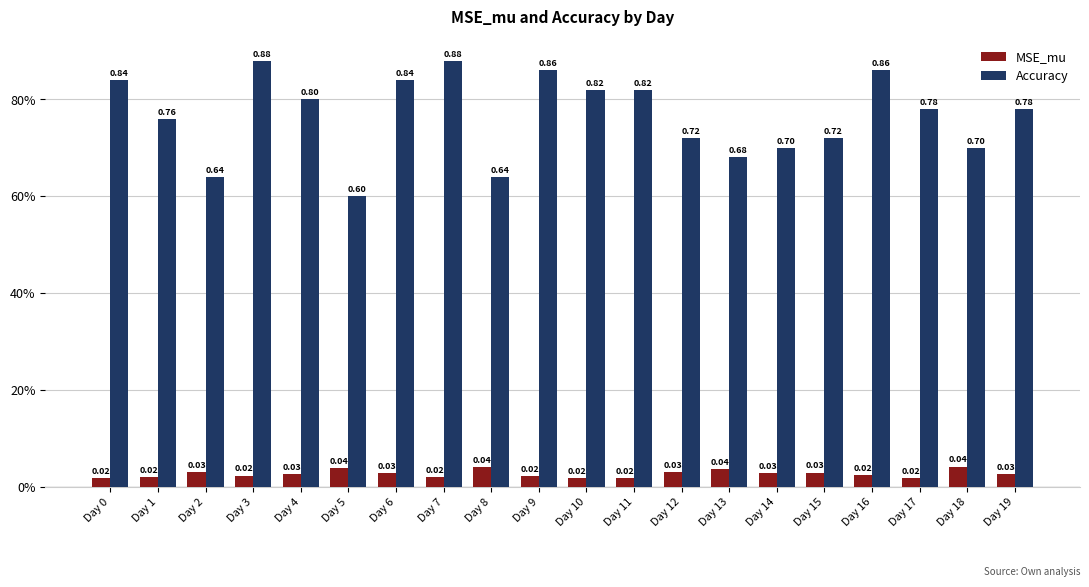

At how many categories does at least one series exceed 0?

20